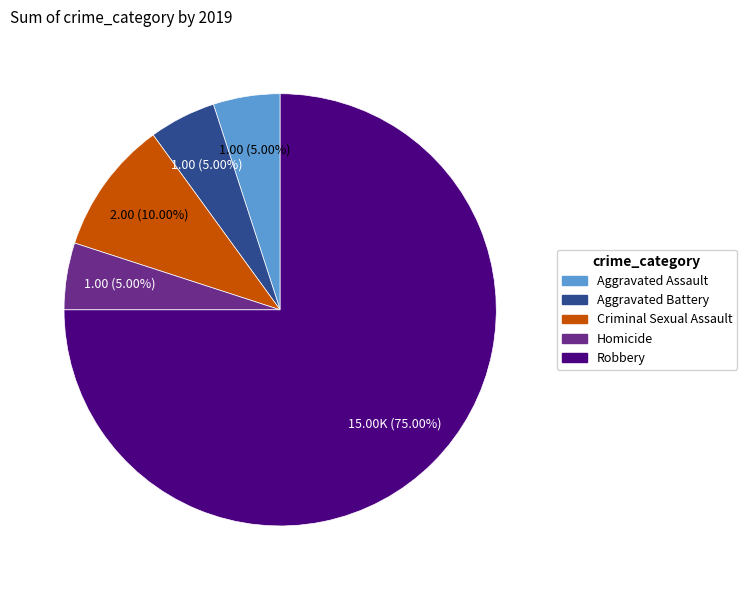

Which slice is the largest?

Robbery